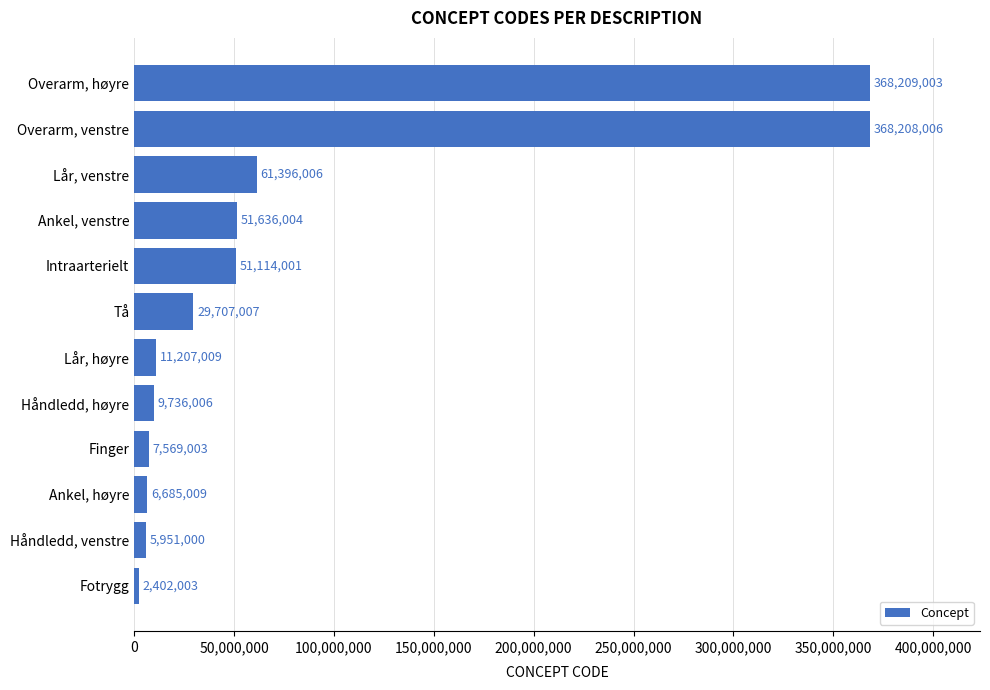

Reading top to bottom, what are all the values shown in this chart?

Overarm, høyre=368209003	Overarm, venstre=368208006	Lår, venstre=61396006	Ankel, venstre=51636004	Intraarterielt=51114001	Tå=29707007	Lår, høyre=11207009	Håndledd, høyre=9736006	Finger=7569003	Ankel, høyre=6685009	Håndledd, venstre=5951000	Fotrygg=2402003